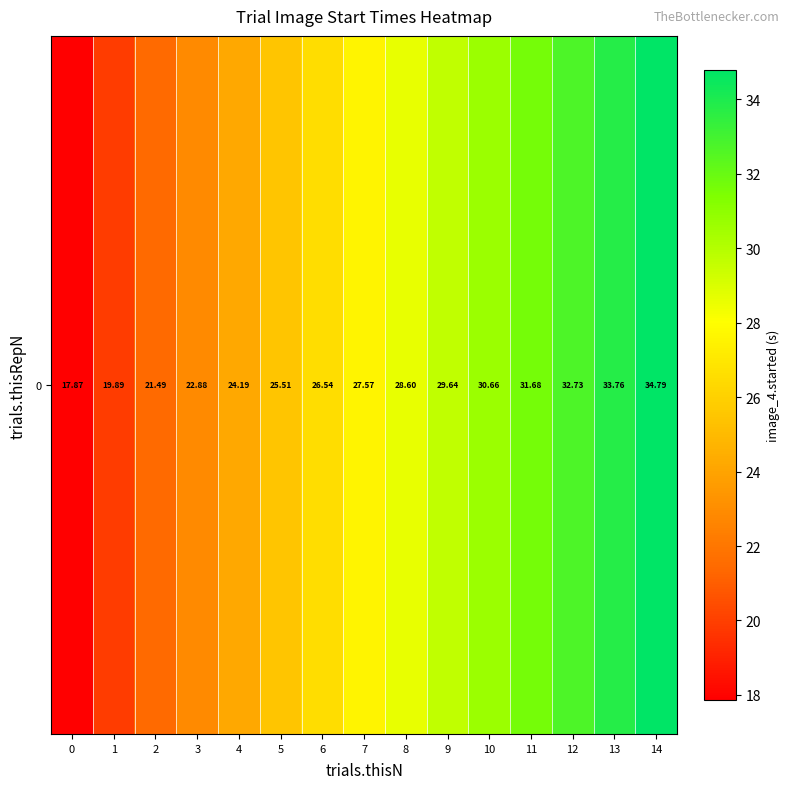

Reading right to left, extract all data points from this chart.

34.8	33.8	32.7	31.7	30.7	29.6	28.6	27.6	26.5	25.5	24.2	22.9	21.5	19.9	17.9